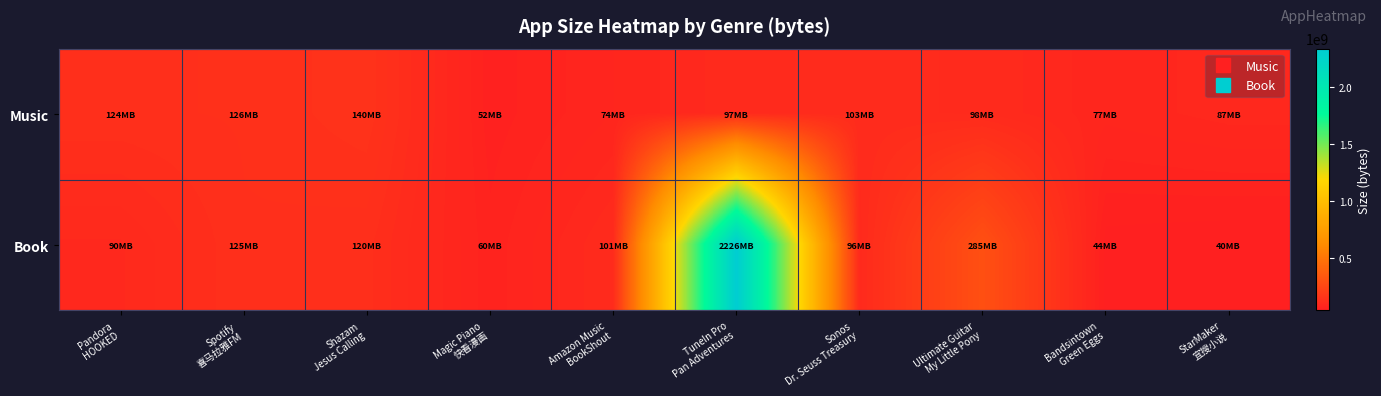

Reading left to right, list all the values displayed in this chart.

Music: Pandora
HOOKED=130242560	Spotify
喜马拉雅FM=132510720	Shazam
Jesus Calling=147093504	Magic Piano
快看漫画=55030784	Amazon Music
BookShout=77778944	TuneIn Pro
Pan Adventures=101925888	Sonos
Dr. Seuss Treasury=107983872	Ultimate Guitar
My Little Pony=103049216	Bandsintown
Green Eggs=80923648	StarMaker
宜搜小说=91267072
Book: Pandora
HOOKED=94545920	Spotify
喜马拉雅FM=130731008	Shazam
Jesus Calling=125770752	Magic Piano
快看漫画=63058944	Amazon Music
BookShout=106071040	TuneIn Pro
Pan Adventures=2334249984	Sonos
Dr. Seuss Treasury=100943872	Ultimate Guitar
My Little Pony=298639360	Bandsintown
Green Eggs=46465024	StarMaker
宜搜小说=42125312